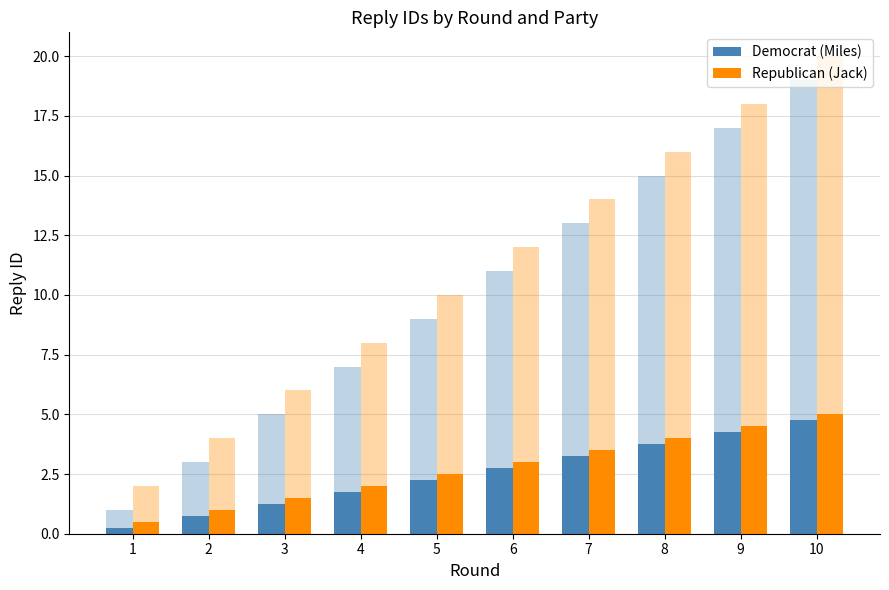

Reading left to right, transcribe all the data shown in this chart.

Democrat (Miles): 0.2	0.8	1.2	1.8	2.2	2.8	3.2	3.8	4.2	4.8
Republican (Jack): 0.5	1.0	1.5	2.0	2.5	3.0	3.5	4.0	4.5	5.0